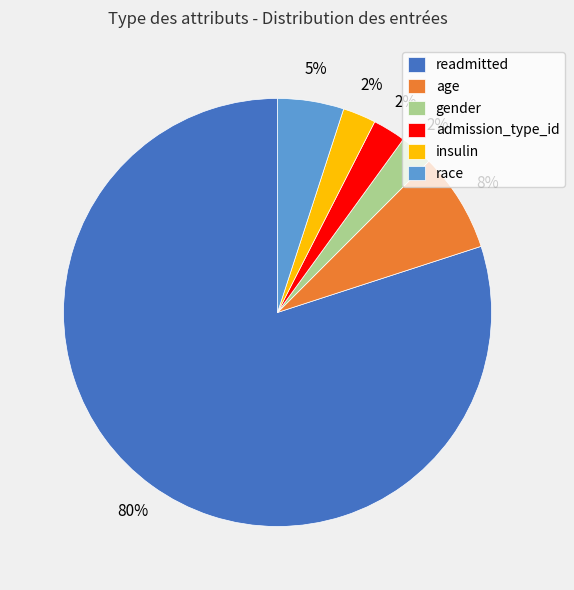

To the nearest percent, what is the combined percentage of gender and admission_type_id?

5%